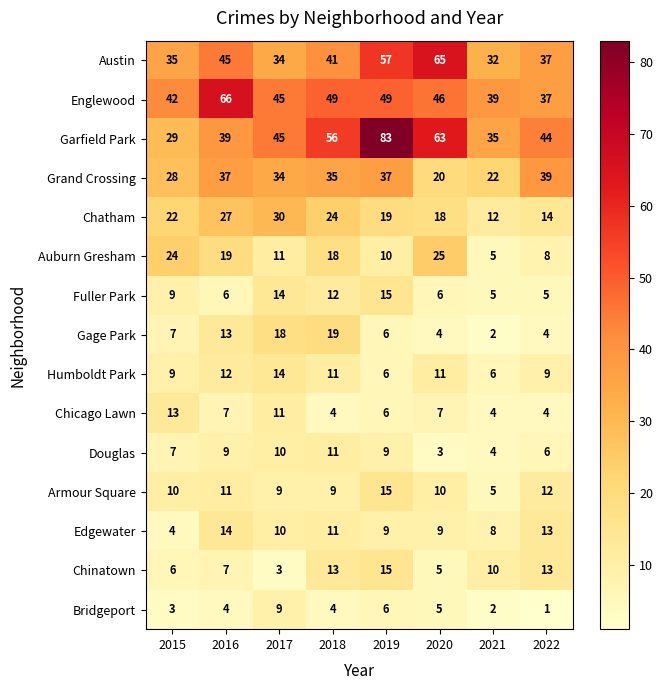

Count the number of categories in the chart.

8